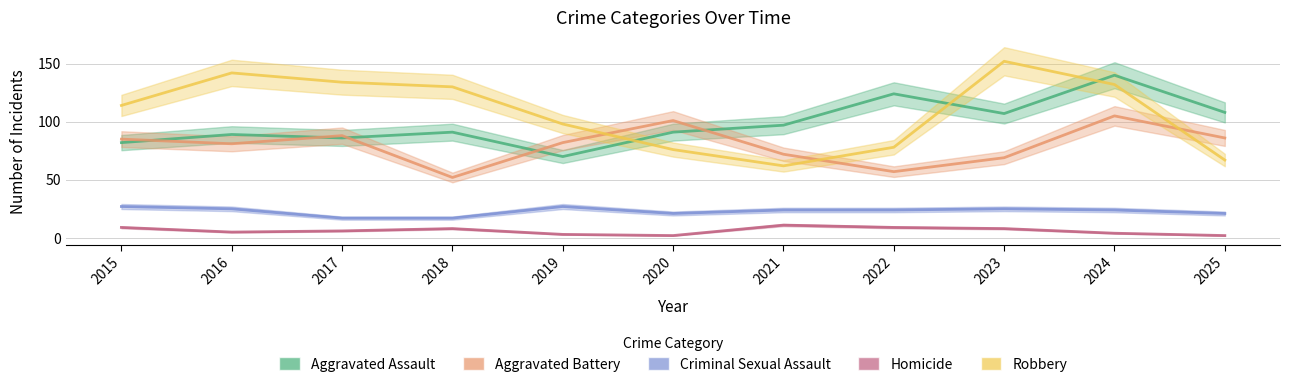

What is the total value across all series at 2025?

284